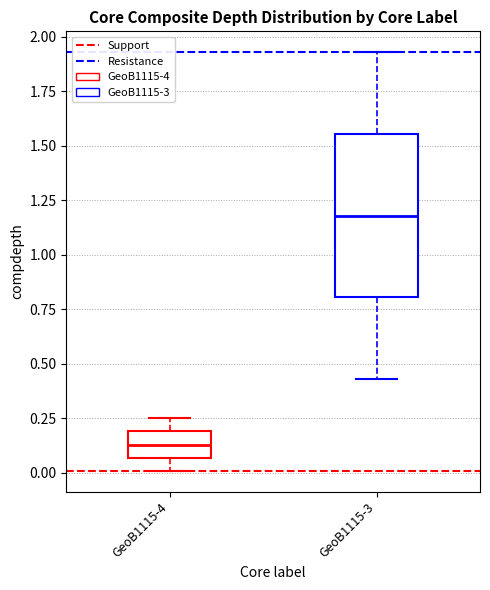

Where does the median line of the box for GeoB1115-3 sit on the y-axis? The values are not printed on the chart, so give them approximately, as read against the axis.

1.20